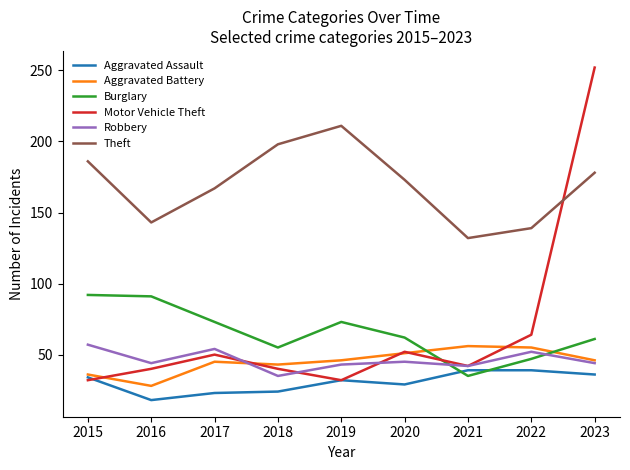

What is the spread (max minus min) of values at 2016?

125